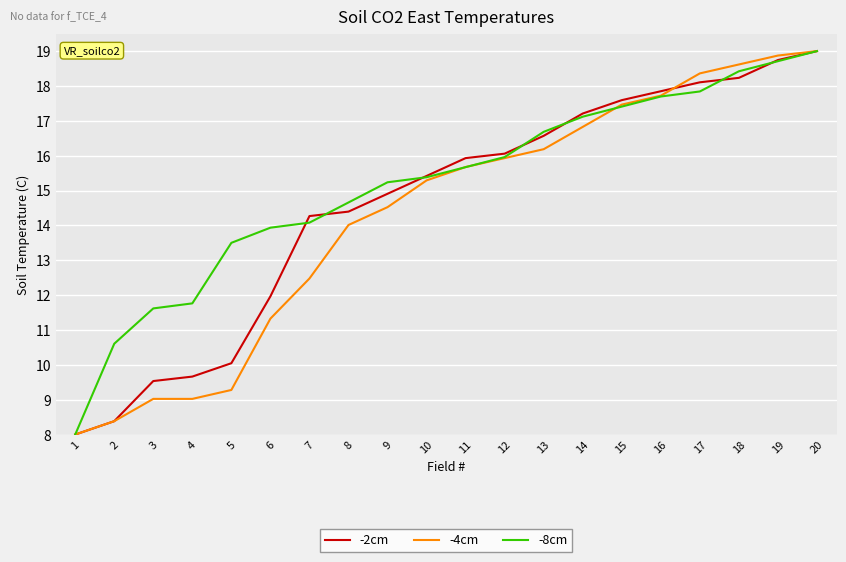

What is the maximum value shown in the chart?

19.0